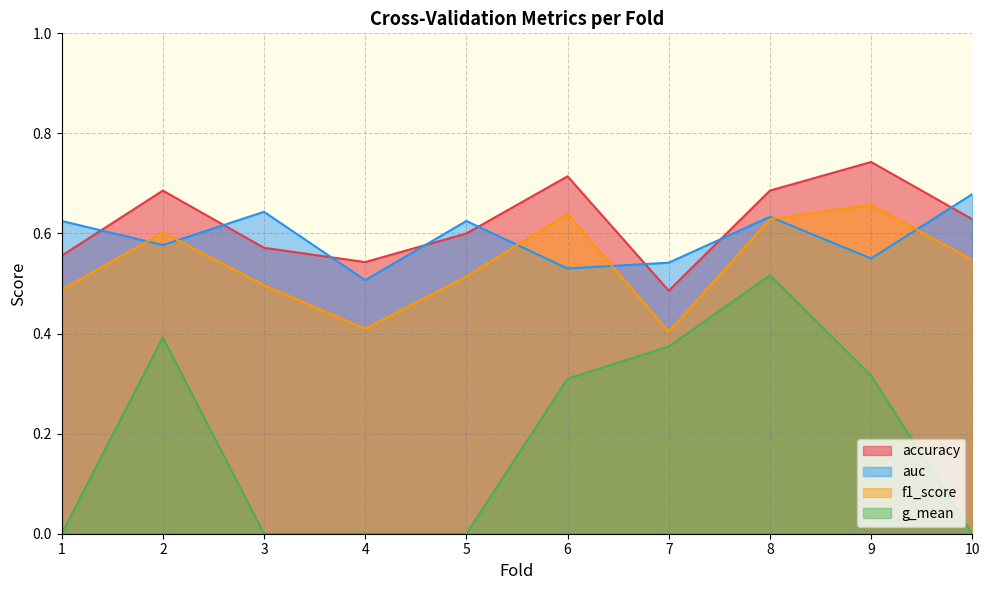

What is the difference between the maximum and minimum values in the f1_score series?

0.3